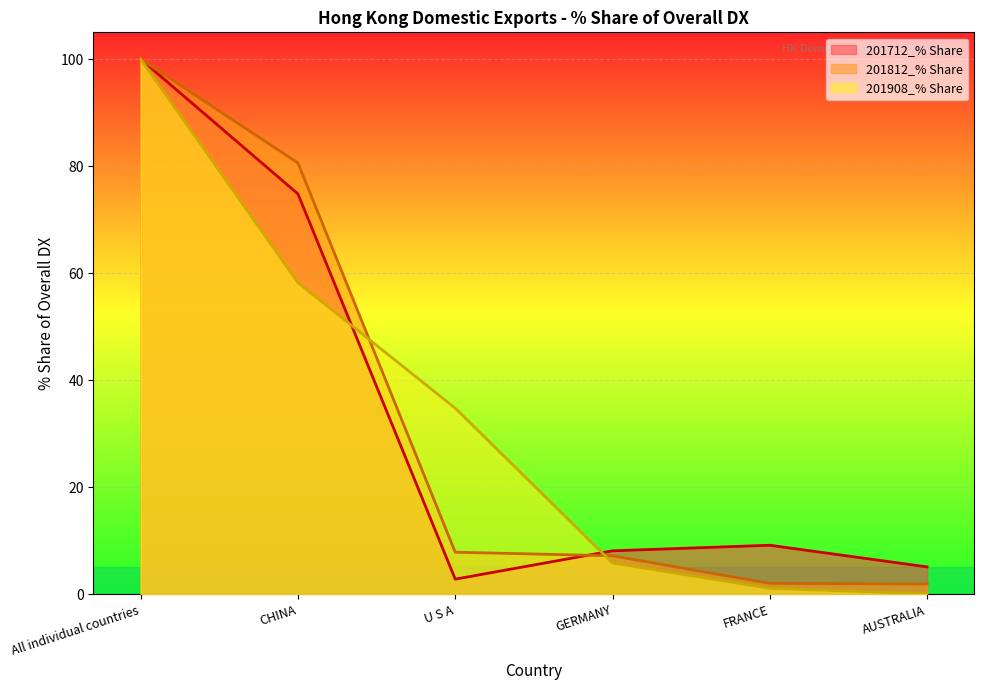

Where do 201712_% Share (line) and 201812_% Share (line) first cross each other?

U S A and GERMANY